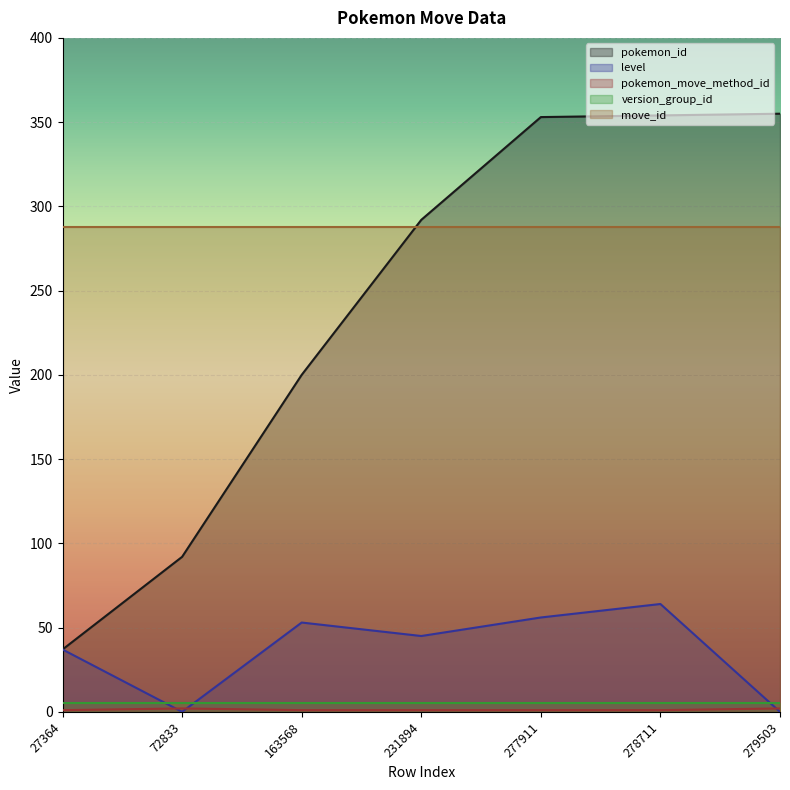

True or false: level has a value of -42 at 279503.

False